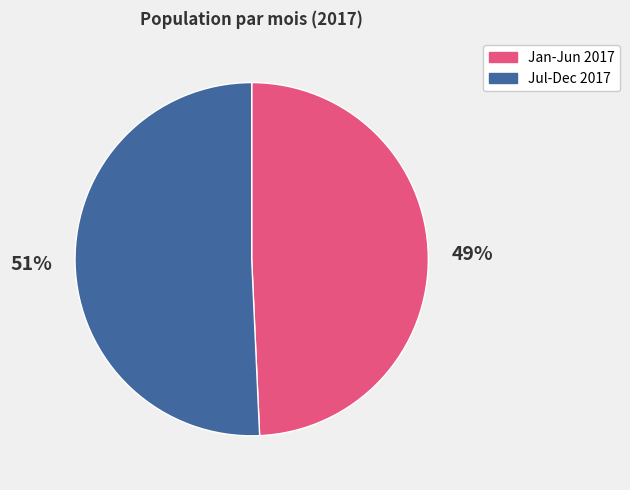

To the nearest percent, what is the combined percentage of Jan-Jun 2017 and Jul-Dec 2017?

100%